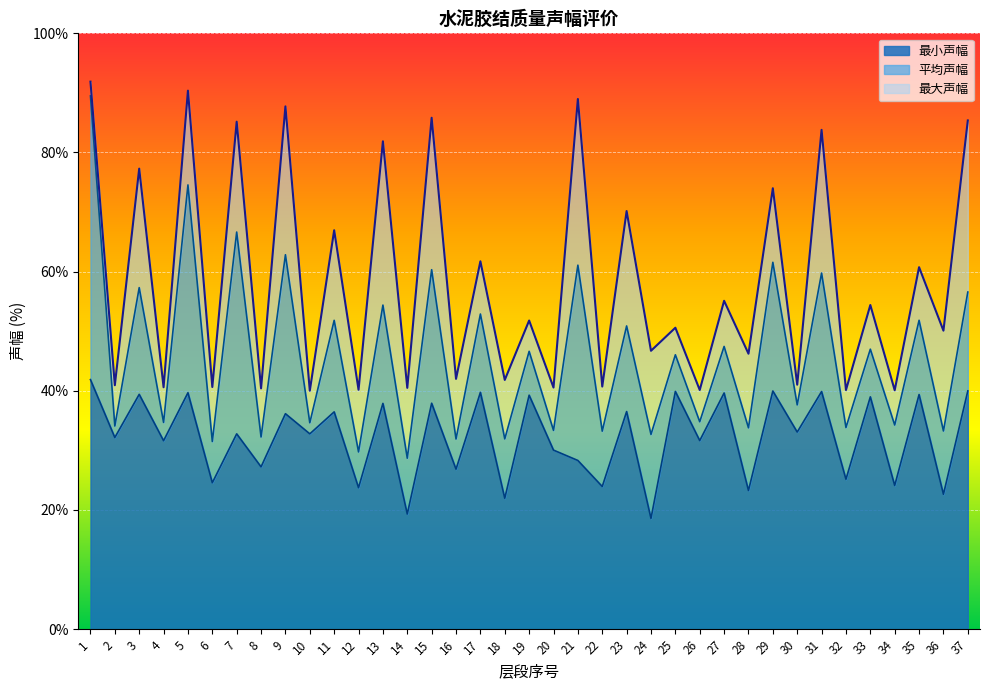

How many distinct data groups are displayed?

3